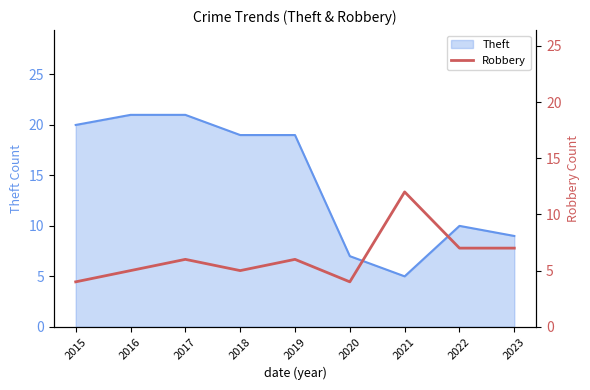

What is the minimum value shown in the chart?

4